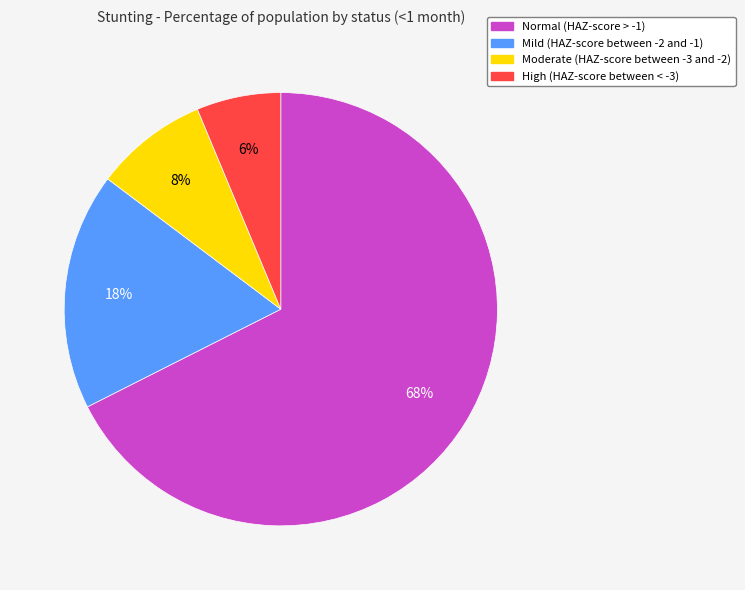

Which slice is the smallest?

High (HAZ-score between < -3)